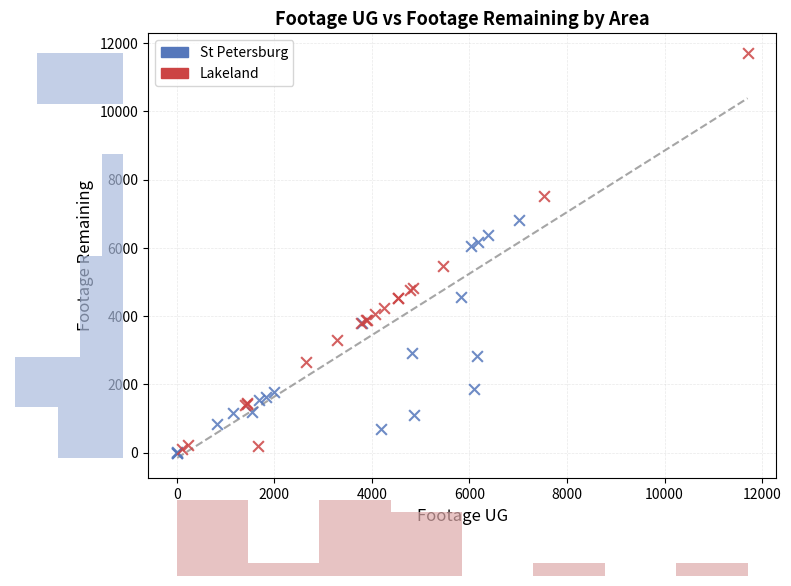

Which series reaches the maximum Y coordinate?

Lakeland